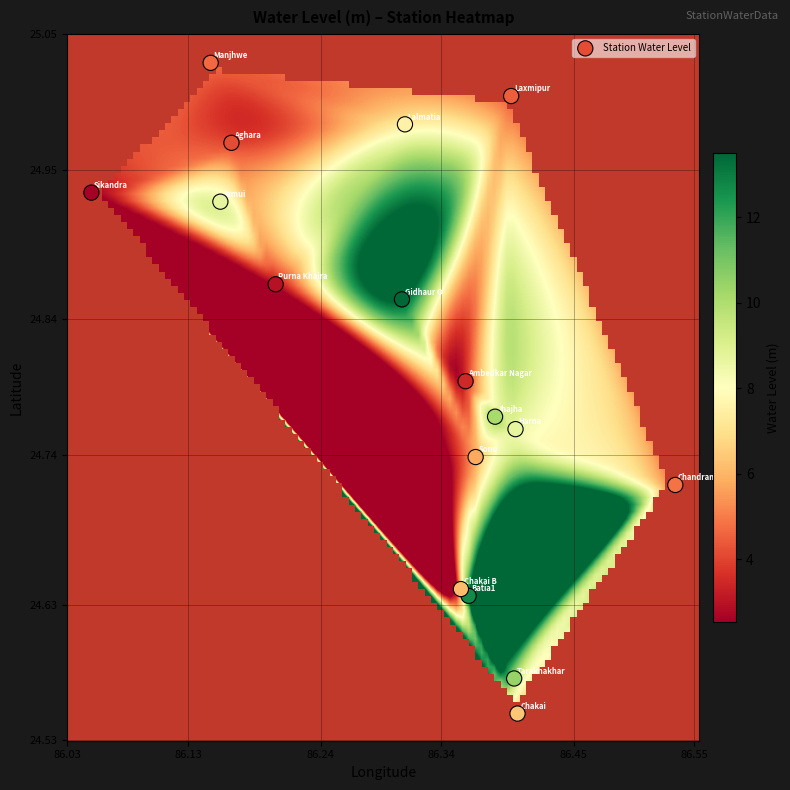

What is the range of Y values (max minus min)?

0.5